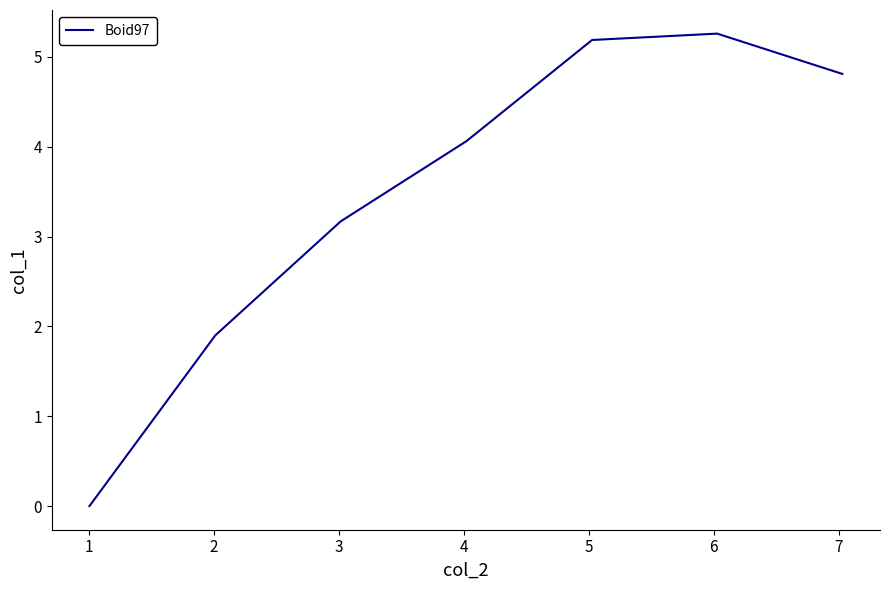

Does the chart have visible grid lines?

No